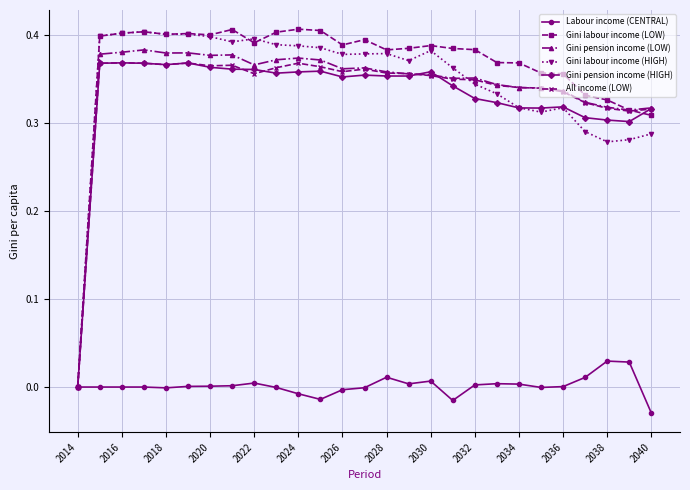

True or false: Gini labour income (HIGH) and Gini labour income (LOW) cross at least once.

True